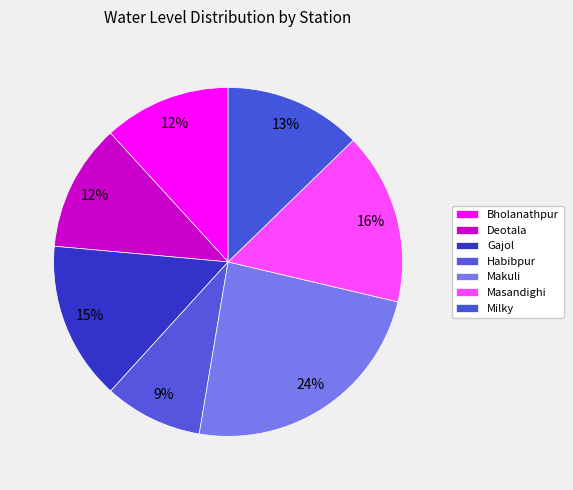

Count the number of slices in the pie.

7